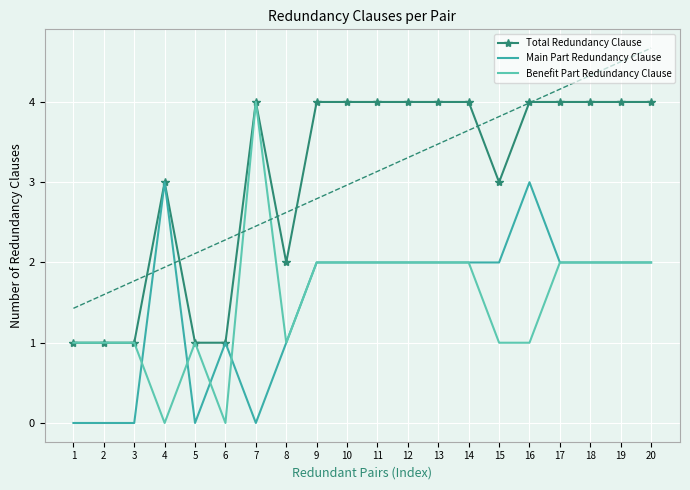

How many lines are shown in the chart?

3